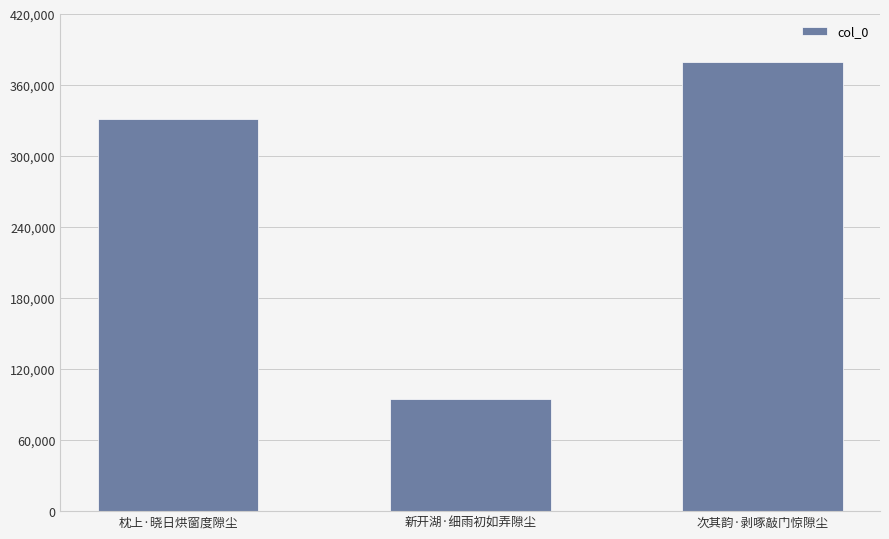

What is the difference between the values at 新开湖·细雨初如弄隙尘 and 次其韵·剥啄敲门惊隙尘?

285438